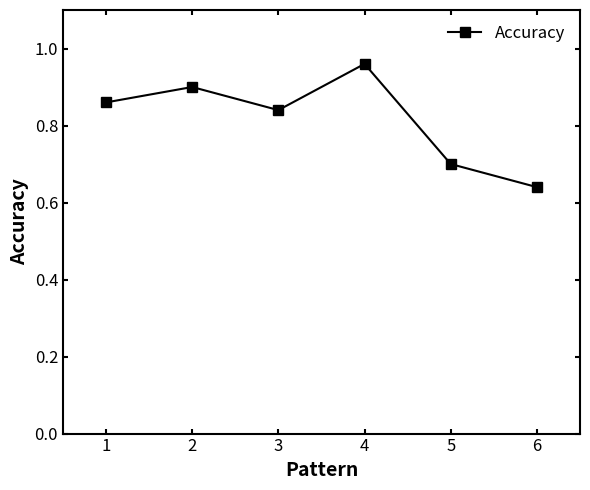

Which label corresponds to the smallest value in the chart?

6